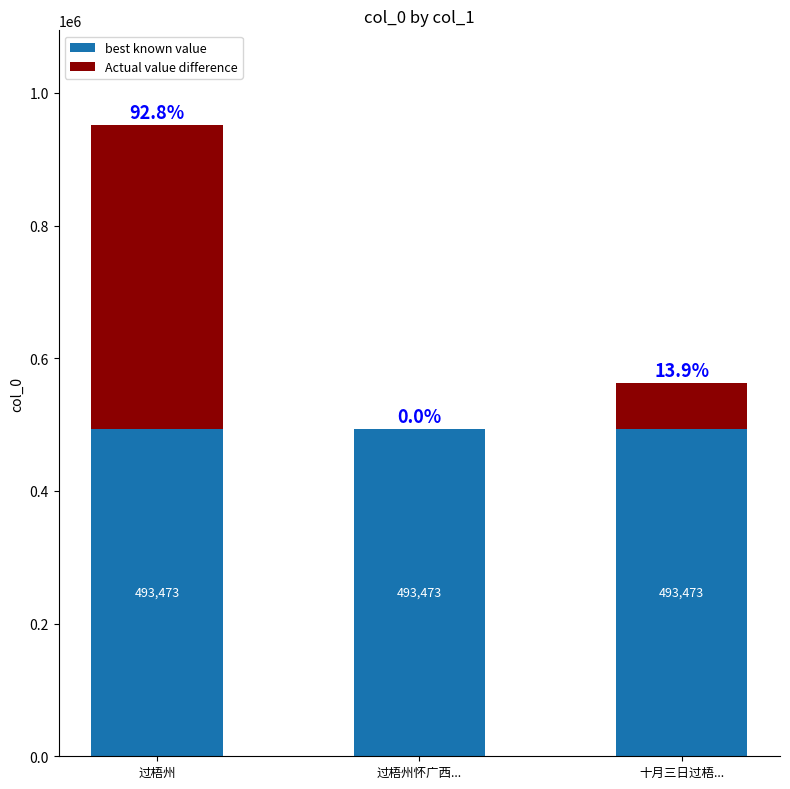

Is it true that best known value equals 493473 at 过梧州怀广西...?

True